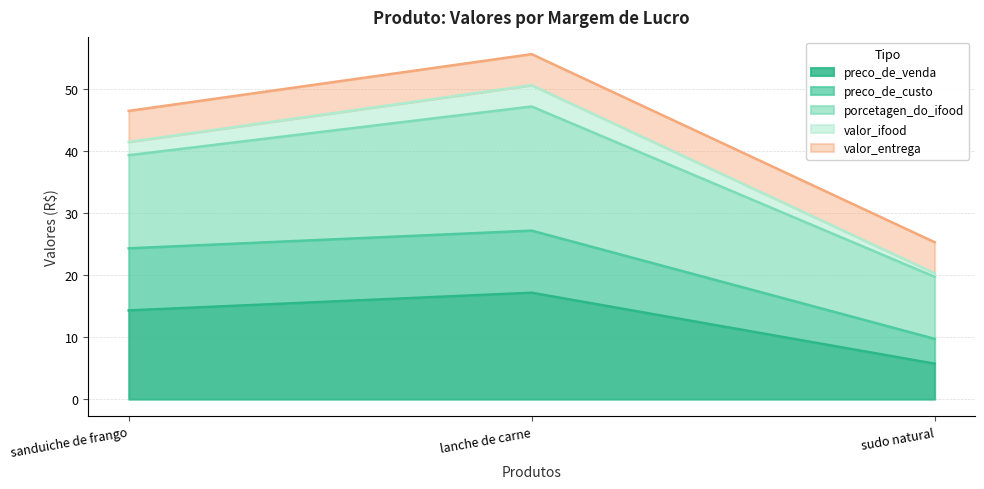

Rank the categories by preco_de_venda value from highest to lowest.

lanche de carne, sanduiche de frango, sudo natural